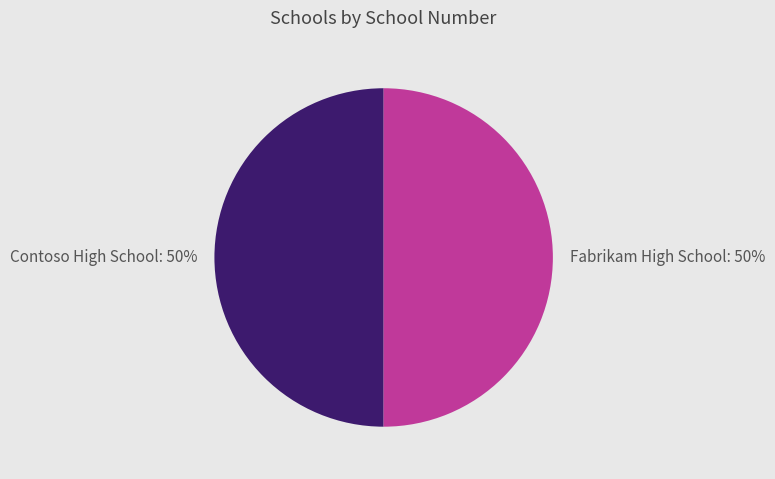

Is it true that Contoso High School is 50% of the pie?

True